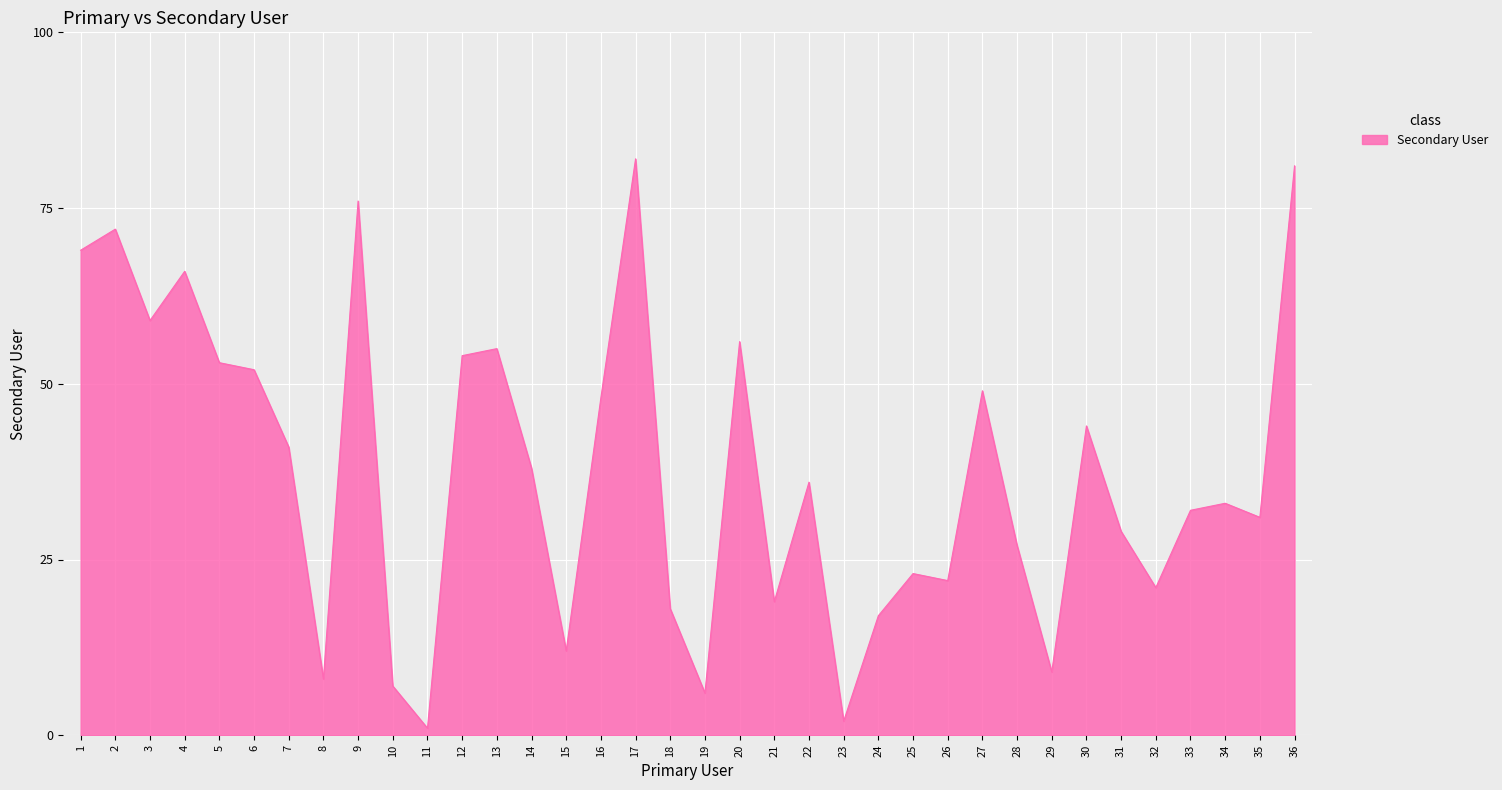

Which has a higher value, 33 or 23?

33